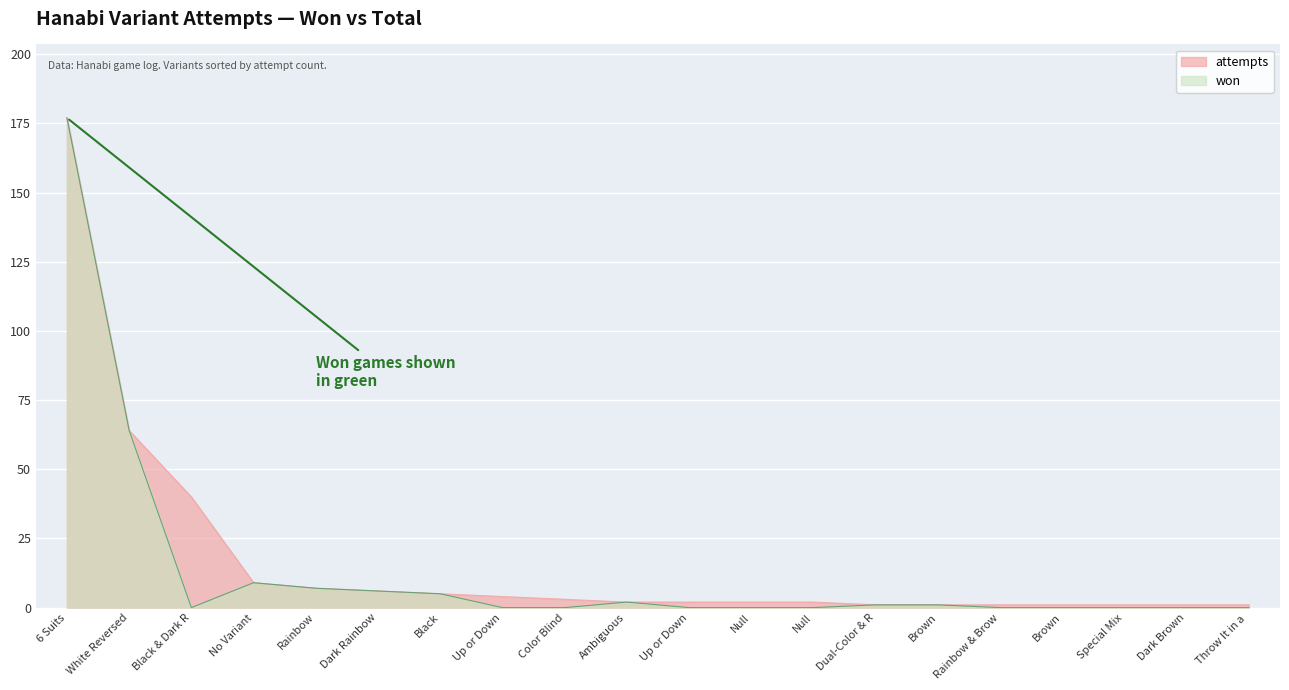

What is the difference between the maximum and minimum values?

176